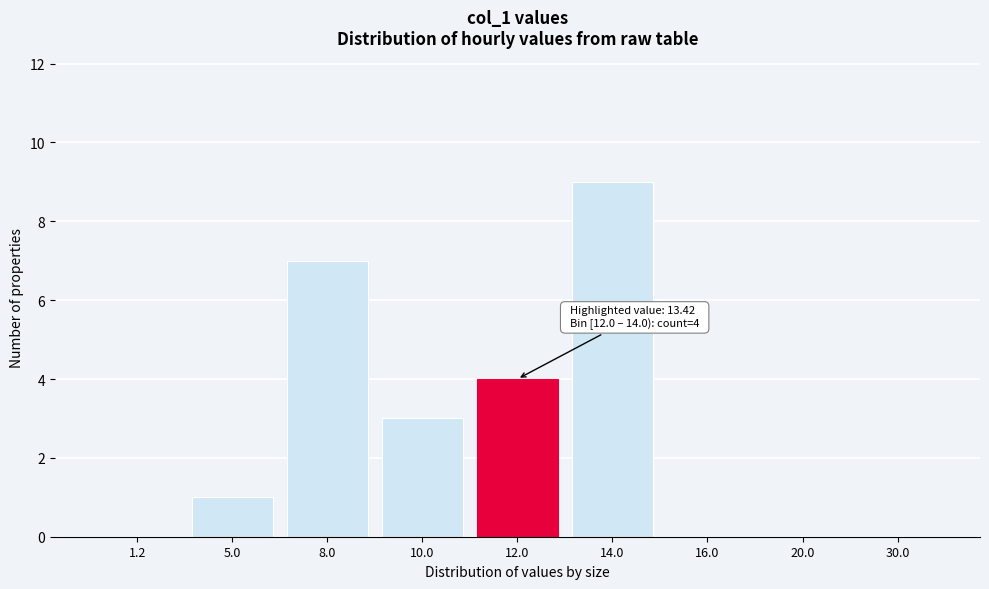

Reading left to right, what are all the values shown in this chart?

1.2=0	5.0=1	8.0=7	10.0=3	12.0=4	14.0=9	16.0=0	20.0=0	30.0=0